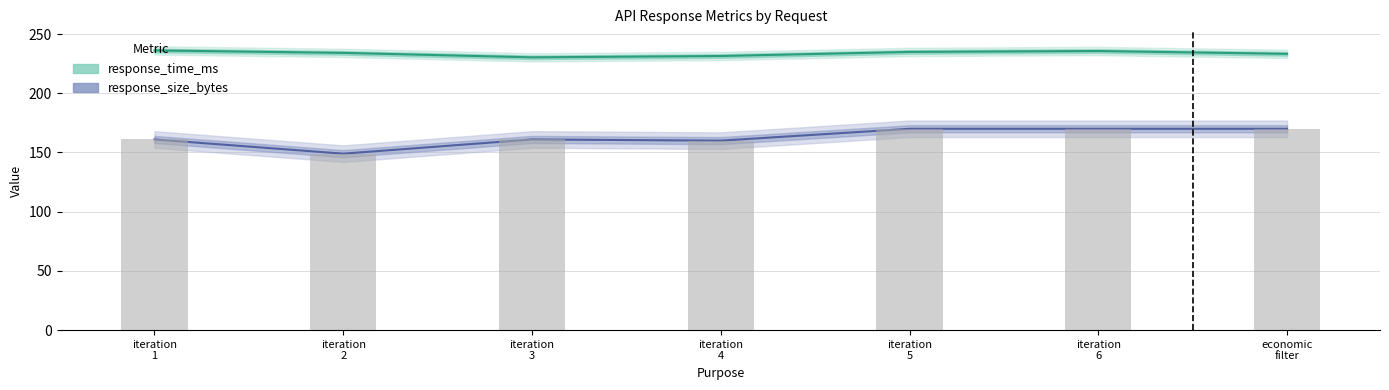

Read the response_size_bytes value at economic filter.

170.0